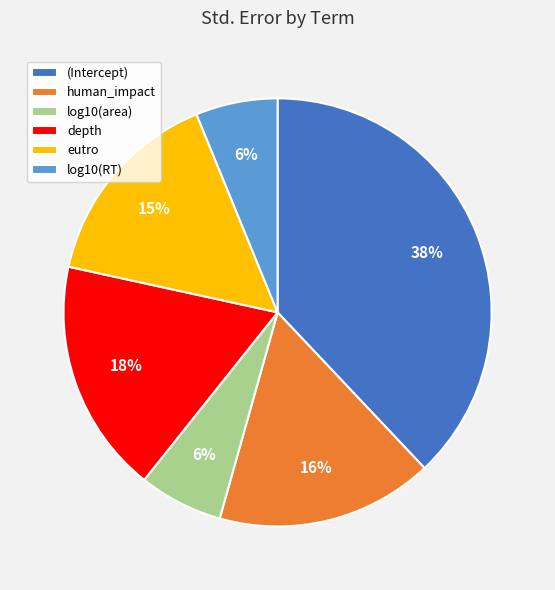

Is human_impact the majority of the pie?

No